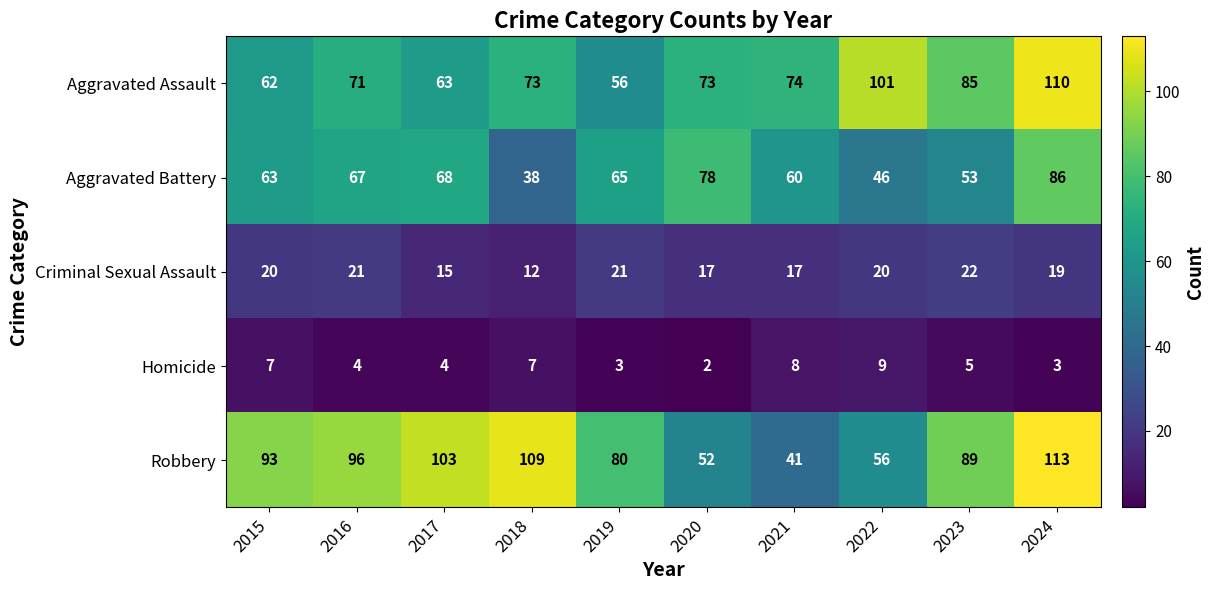

What is the difference between the second highest and minimum values in the Aggravated Battery series?

40